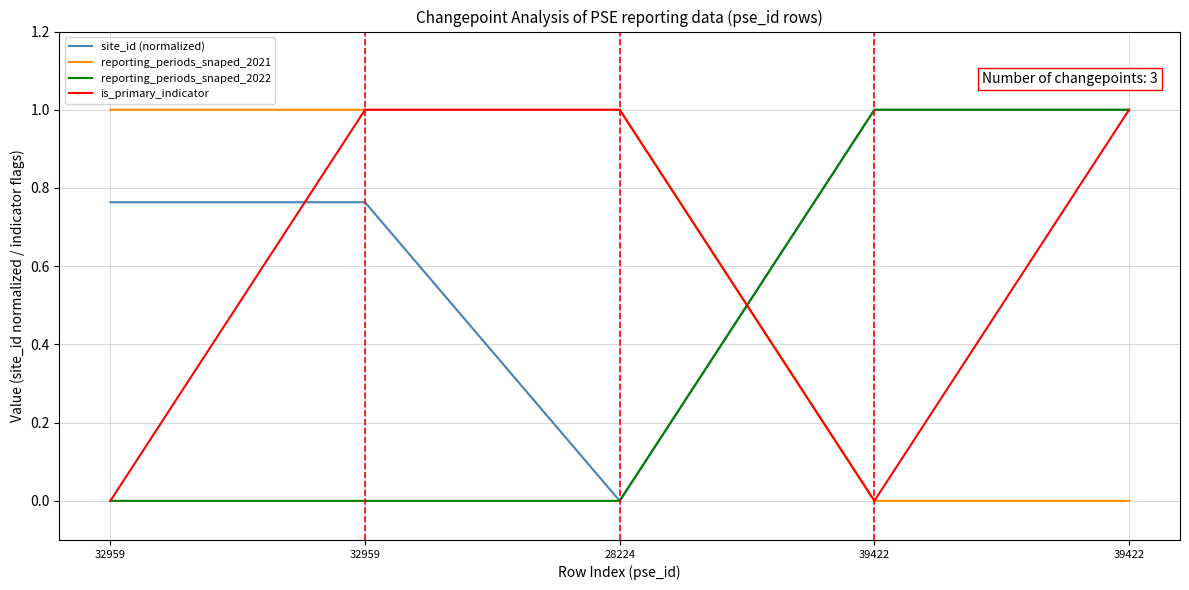

Does the chart have visible grid lines?

Yes